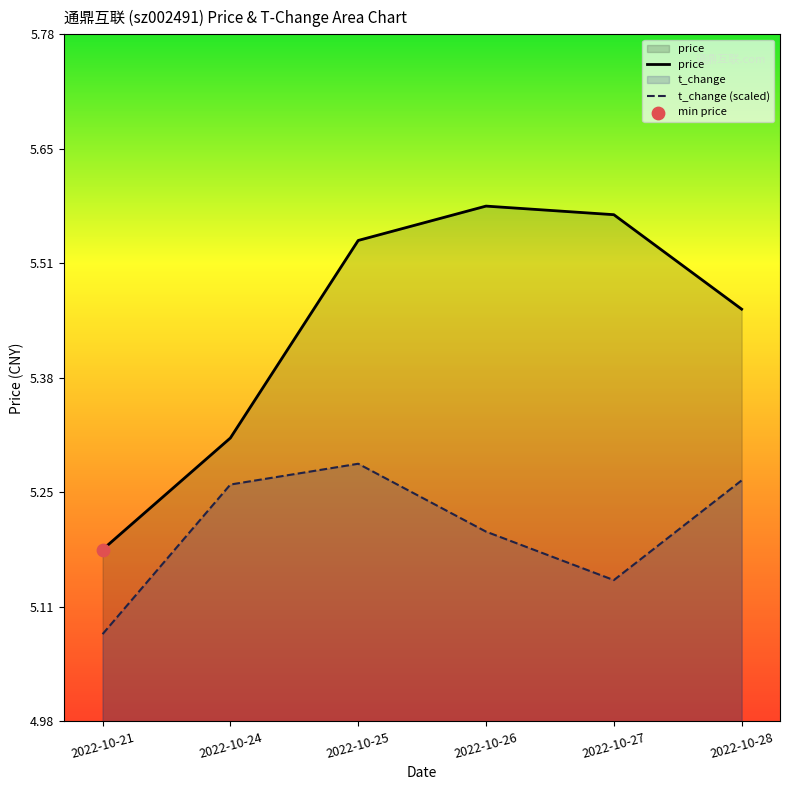

Which series has the largest total across all categories?

price